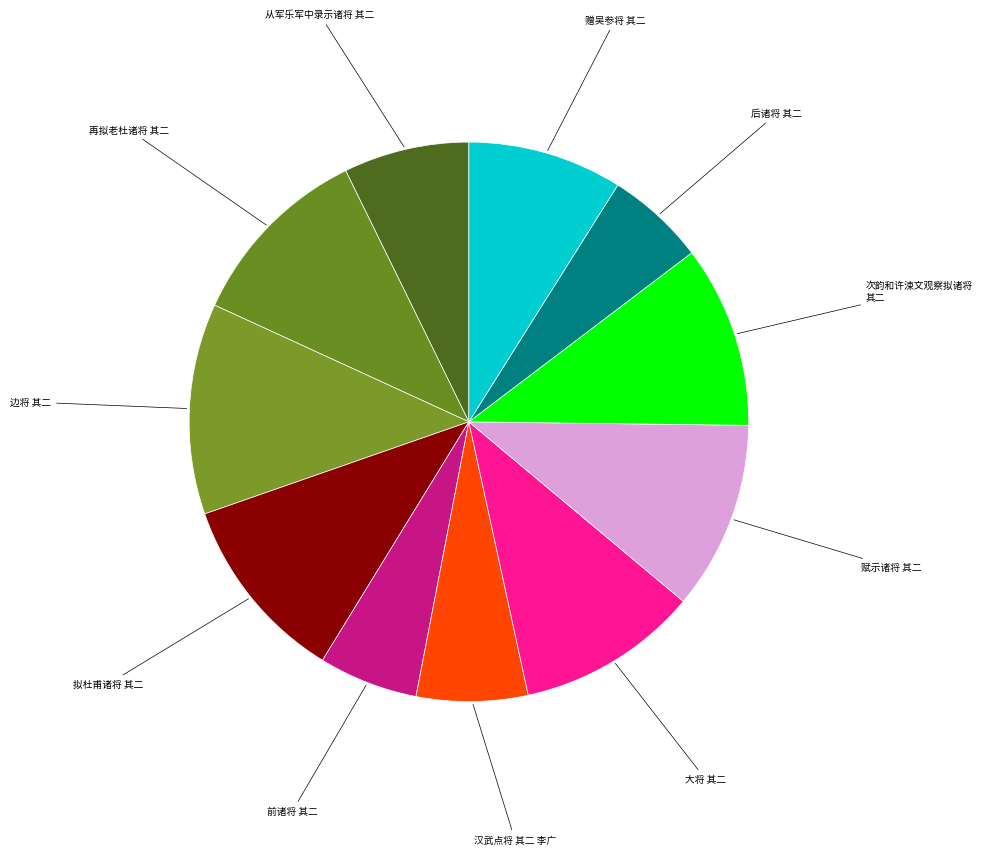

Count the number of slices in the pie.

11